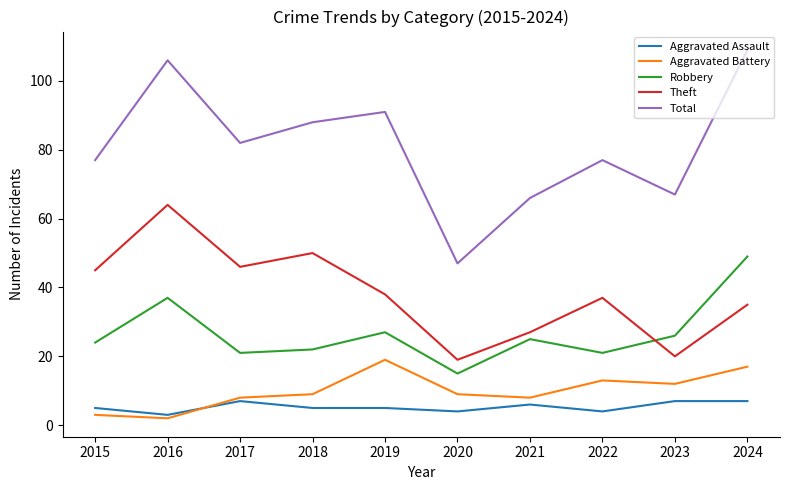

Where do Aggravated Battery and Aggravated Assault first cross each other?

2016 and 2017